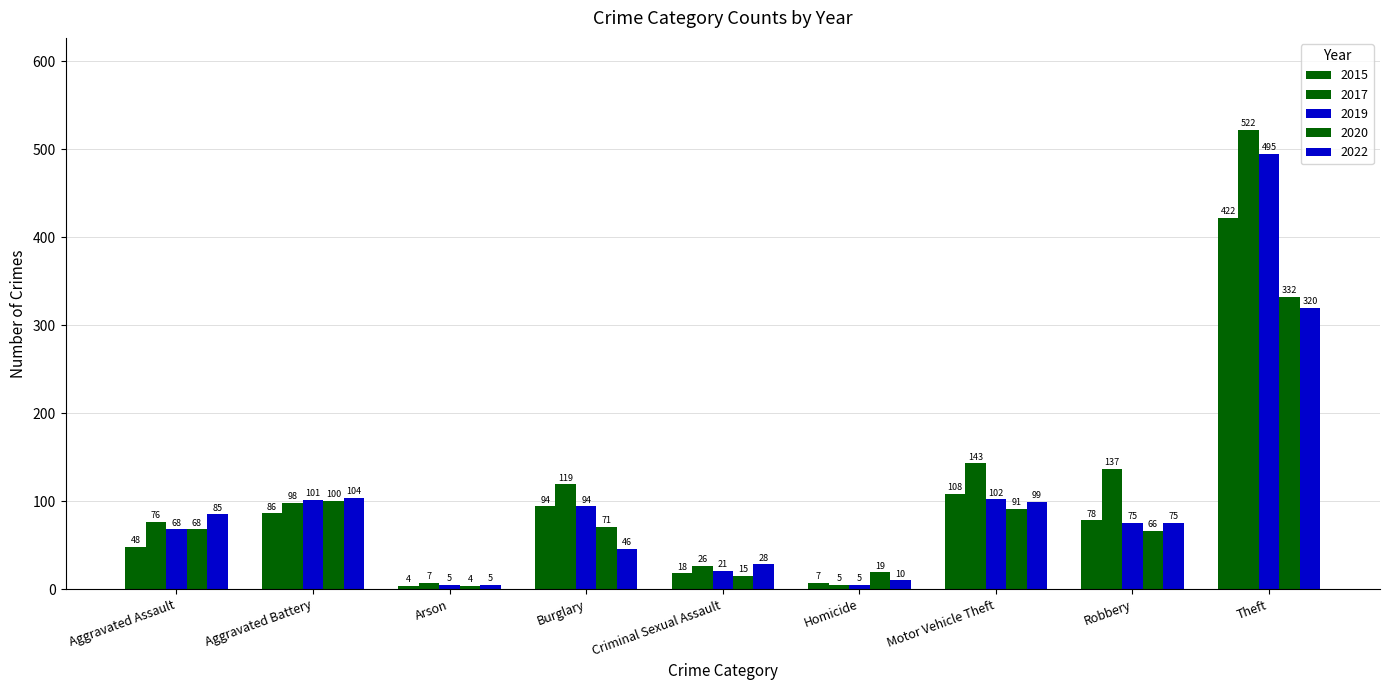

How many groups of bars are there?

9